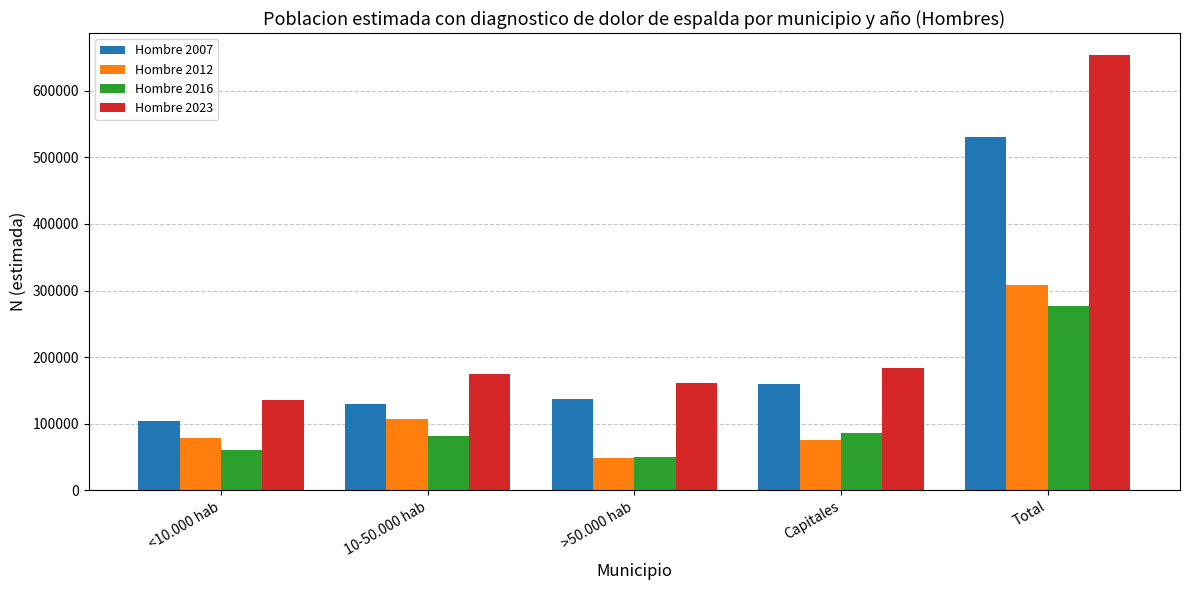

What are all the series names shown in the legend?

Hombre 2007, Hombre 2012, Hombre 2016, Hombre 2023